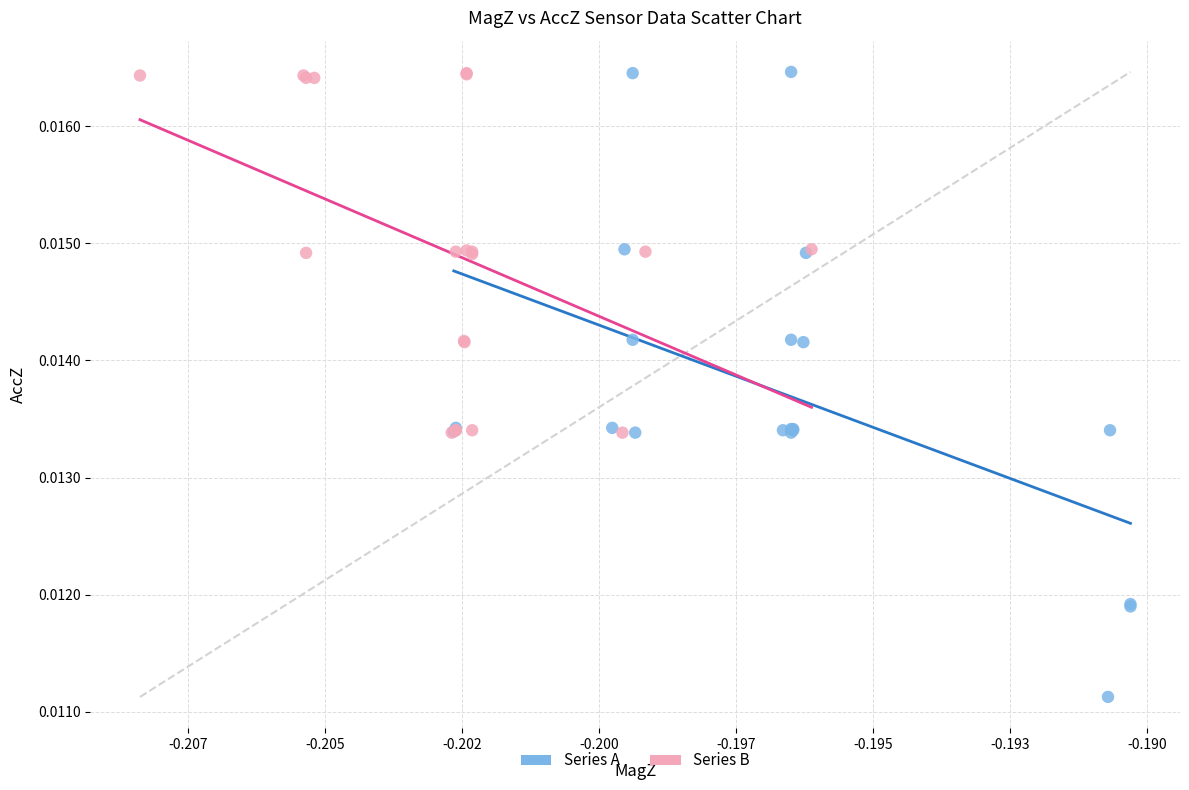

Which series has the widest spread of Y values?

Series A